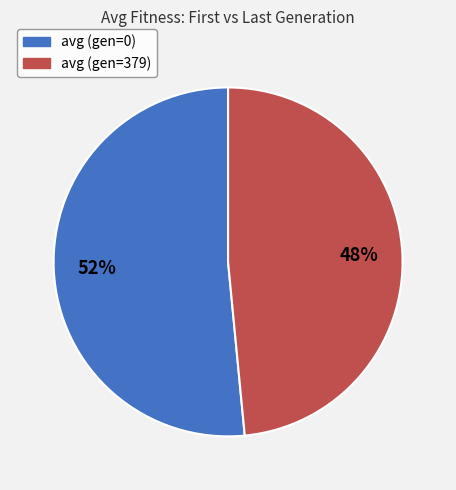

Rank the categories by value from lowest to highest.

avg (gen=379), avg (gen=0)